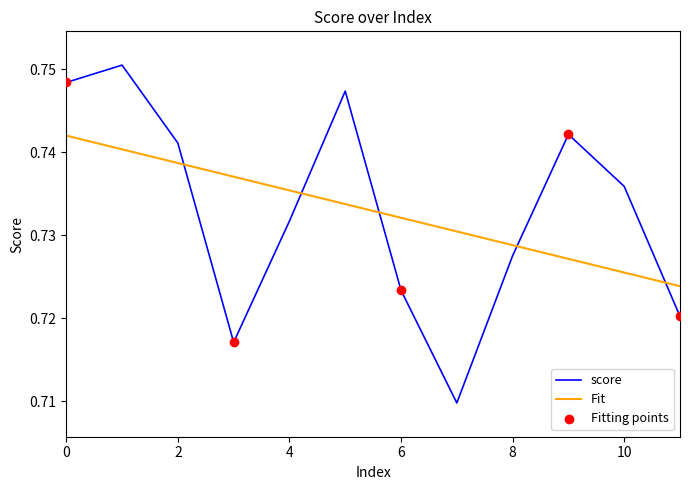

Which series has the largest range (max minus min)?

score